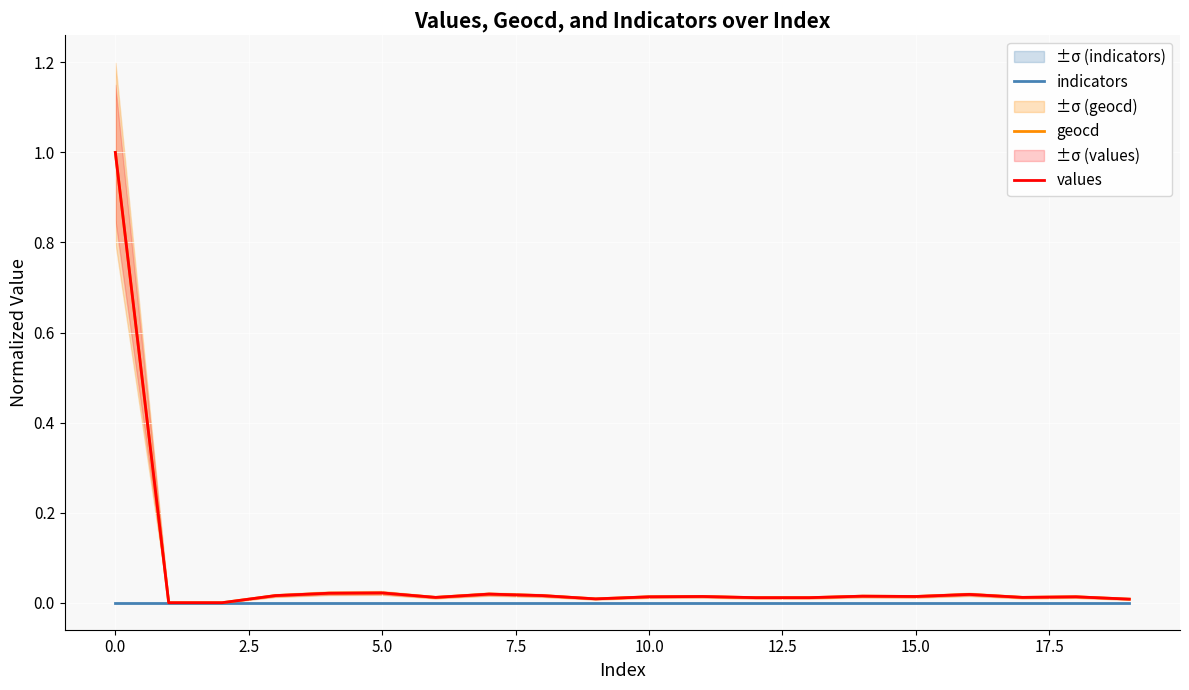

Does the chart display data point markers on the line(s)?

No